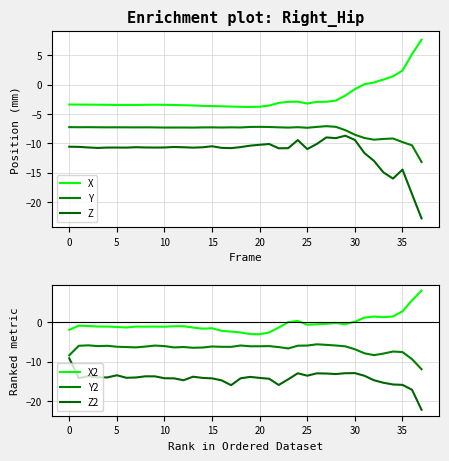

Reading left to right, list all the values displayed in this chart.

X: -3.4	-3.4	-3.4	-3.4	-3.4	-3.5	-3.5	-3.5	-3.4	-3.4	-3.4	-3.5	-3.5	-3.5	-3.6	-3.6	-3.7	-3.7	-3.8	-3.8	-3.8	-3.6	-3.1	-2.9	-2.9	-3.2	-2.9	-2.9	-2.7	-1.9	-0.8	0.1	0.4	0.9	1.4	2.4	5.2	7.7
Y: -7.2	-7.3	-7.3	-7.3	-7.3	-7.3	-7.3	-7.3	-7.3	-7.3	-7.3	-7.3	-7.3	-7.3	-7.3	-7.3	-7.3	-7.3	-7.3	-7.2	-7.2	-7.2	-7.3	-7.3	-7.3	-7.4	-7.2	-7.1	-7.2	-7.8	-8.5	-9.1	-9.4	-9.3	-9.2	-9.8	-10.3	-13.2
Z: -10.6	-10.6	-10.7	-10.8	-10.7	-10.7	-10.7	-10.7	-10.7	-10.7	-10.7	-10.6	-10.7	-10.7	-10.7	-10.5	-10.8	-10.8	-10.7	-10.4	-10.3	-10.1	-10.9	-10.8	-9.5	-11.0	-10.1	-9.0	-9.1	-8.7	-9.4	-11.7	-13.0	-15.0	-16.0	-14.5	-18.7	-22.8
X2: -1.9	-0.8	-0.9	-1.0	-1.0	-1.2	-1.3	-1.0	-1.1	-1.1	-1.1	-1.0	-1.0	-1.3	-1.6	-1.5	-2.1	-2.3	-2.5	-3.0	-3.0	-2.5	-1.3	0.1	0.4	-0.6	-0.5	-0.3	-0.2	-0.4	0.2	1.2	1.5	1.4	1.5	2.9	5.6	8.1
Y2: -8.4	-5.9	-5.8	-6.0	-5.9	-6.2	-6.3	-6.3	-6.1	-5.9	-6.0	-6.4	-6.3	-6.4	-6.4	-6.1	-6.2	-6.2	-5.9	-6.1	-6.1	-6.0	-6.3	-6.6	-5.9	-5.9	-5.6	-5.7	-5.9	-6.1	-6.8	-7.9	-8.3	-7.9	-7.4	-7.5	-9.3	-11.9
Z2: -9.1	-14.2	-13.7	-14.0	-14.0	-13.5	-14.1	-14.0	-13.7	-13.7	-14.2	-14.2	-14.7	-13.8	-14.1	-14.2	-14.8	-16.0	-14.2	-13.9	-14.1	-14.3	-15.9	-14.5	-12.9	-13.6	-13.0	-13.0	-13.1	-12.9	-12.9	-13.6	-14.7	-15.4	-15.8	-15.9	-17.2	-22.2